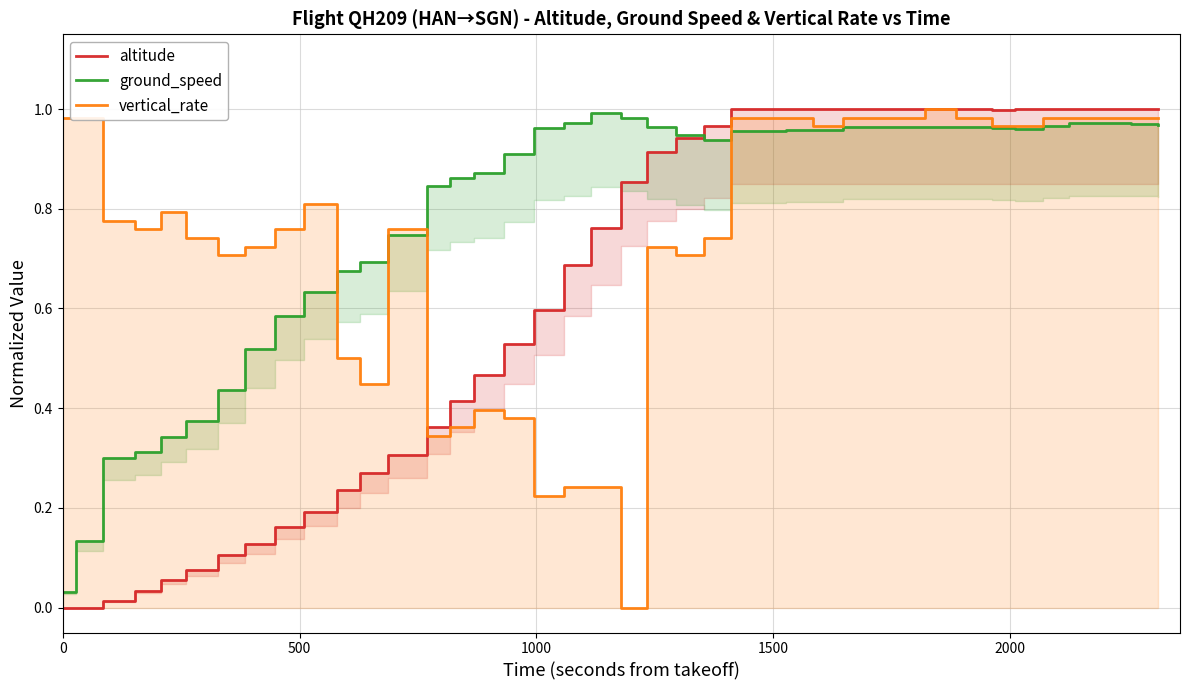

Which series has the widest spread of values?

altitude